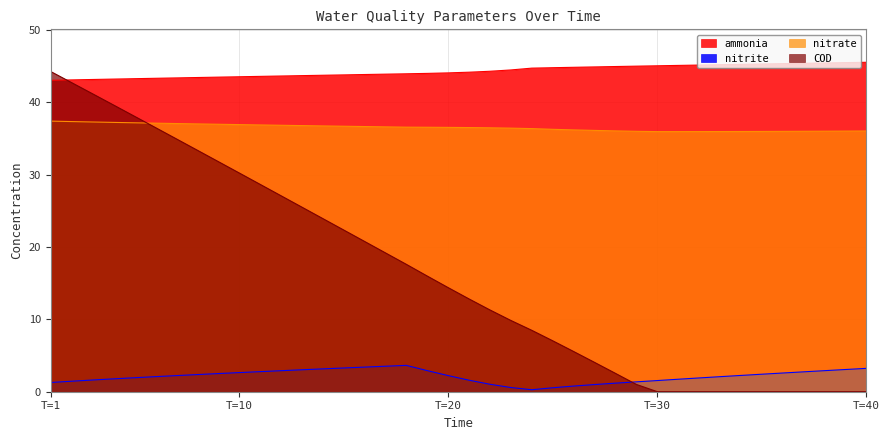

How many lines are shown in the chart?

4